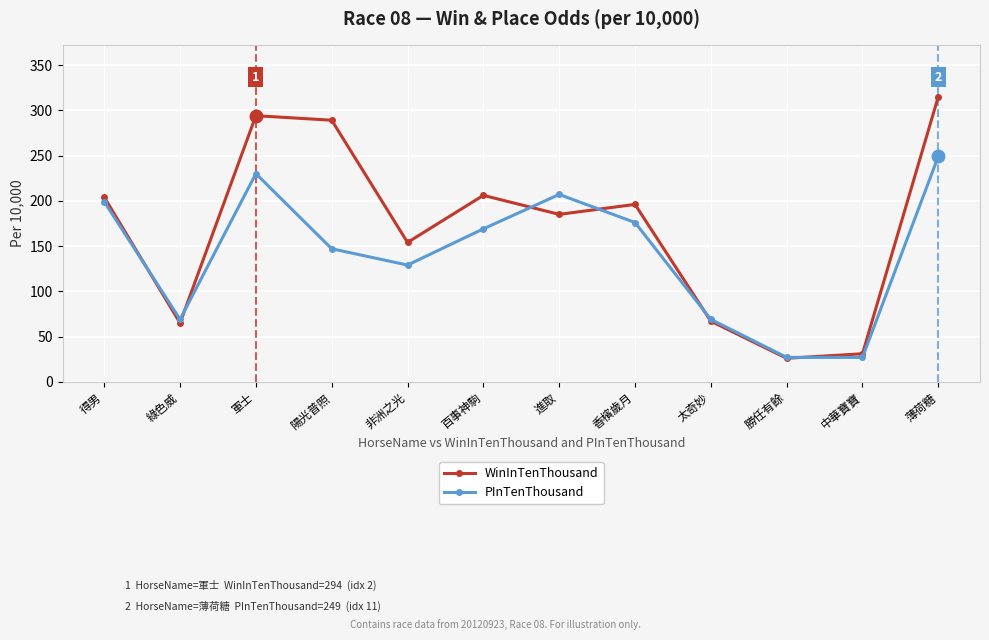

What is the highest value of the WinInTenThousand series?

315